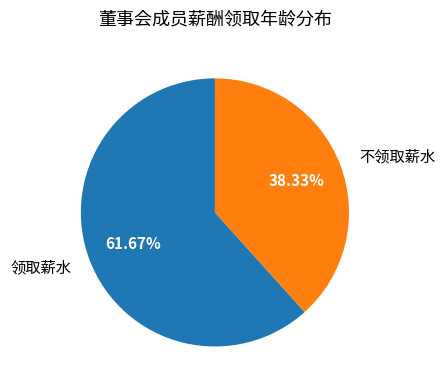

To the nearest percent, what is the average slice percentage?

50%